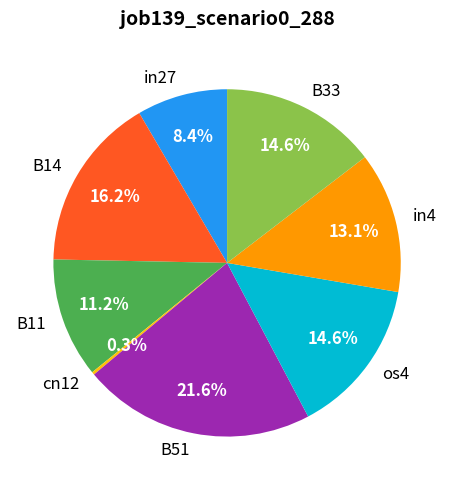

What is the largest slice in the pie chart?

B51